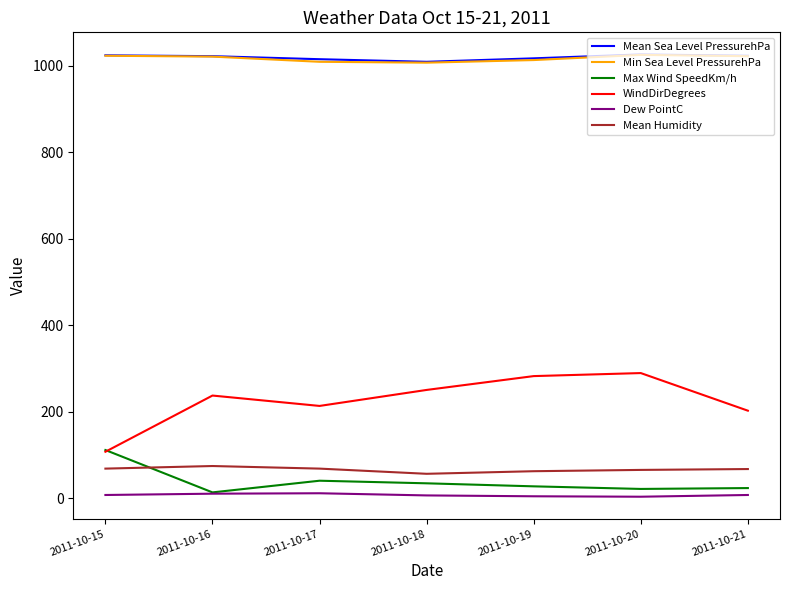

Is it true that Min Sea Level PressurehPa equals 1021 at 2011-10-16?

True